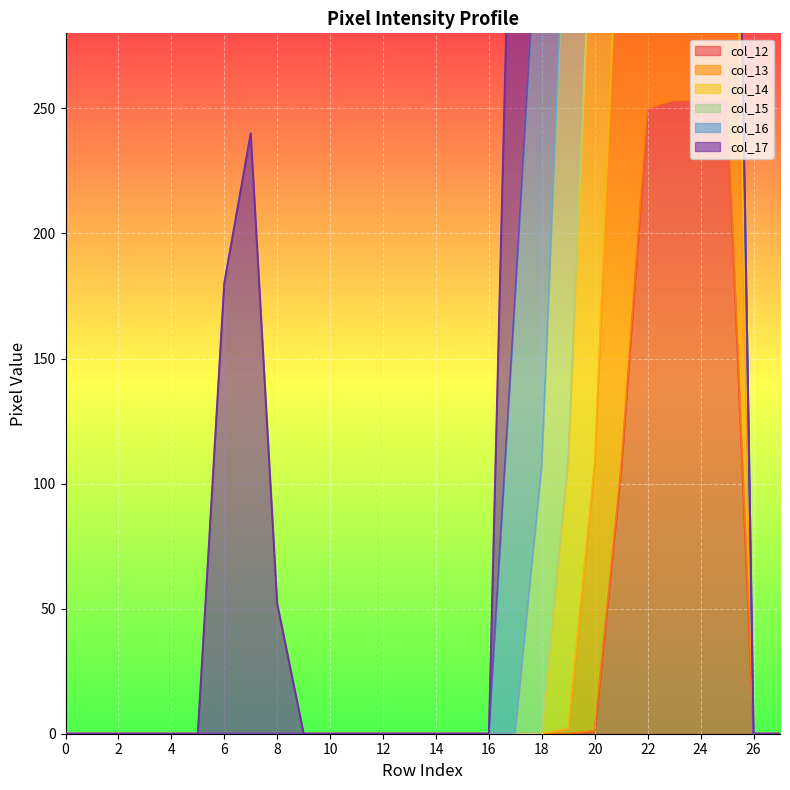

At which label is col_13 closest to 379?

20